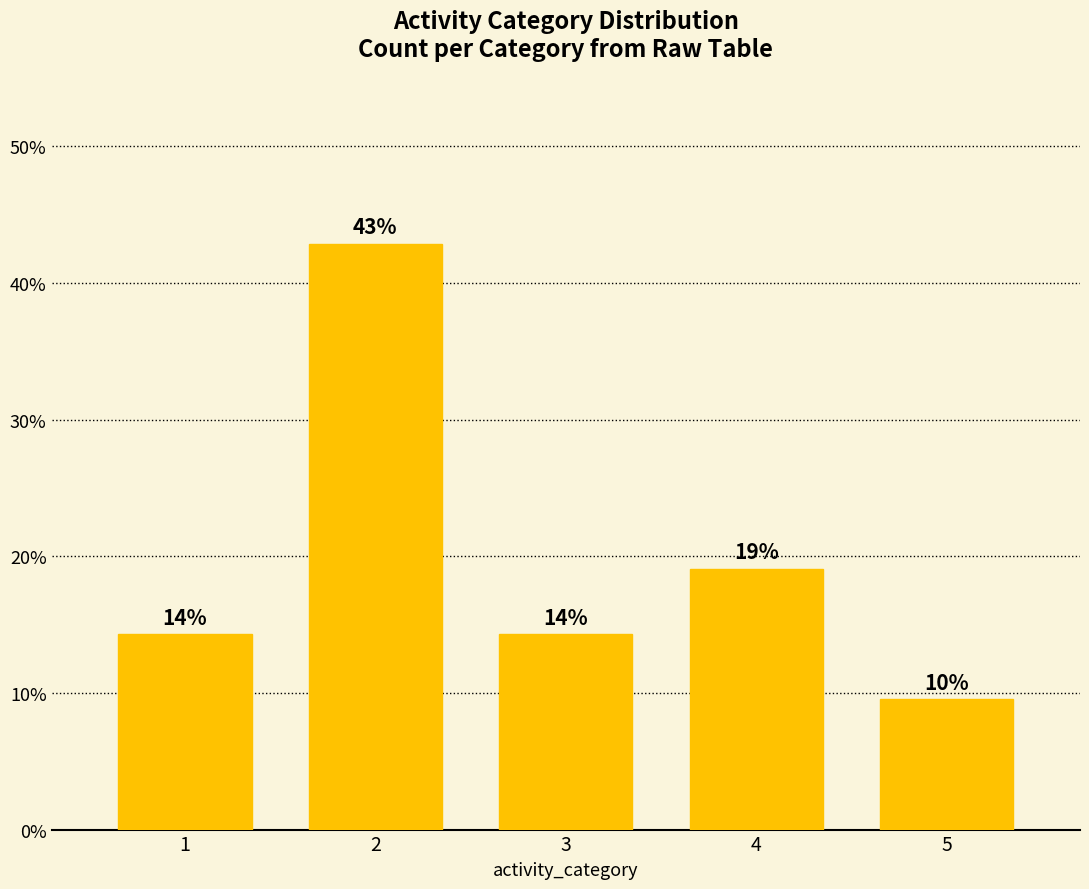

What is the value of the 2nd bar from the left?

42.9